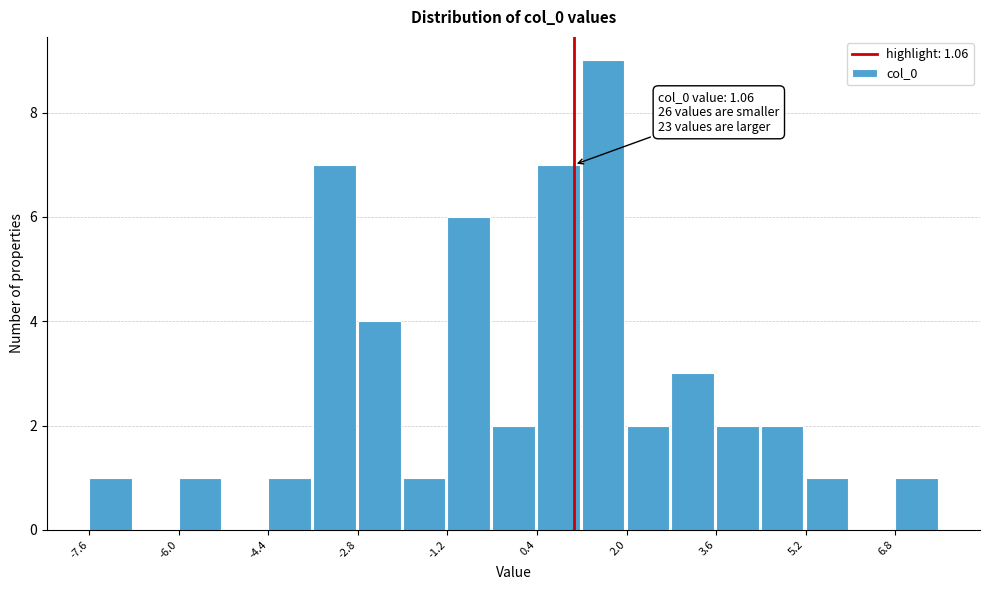

Around what value on the x-axis is the tallest bar? Give the approximate position of its centre, as read against the axis.

1.6